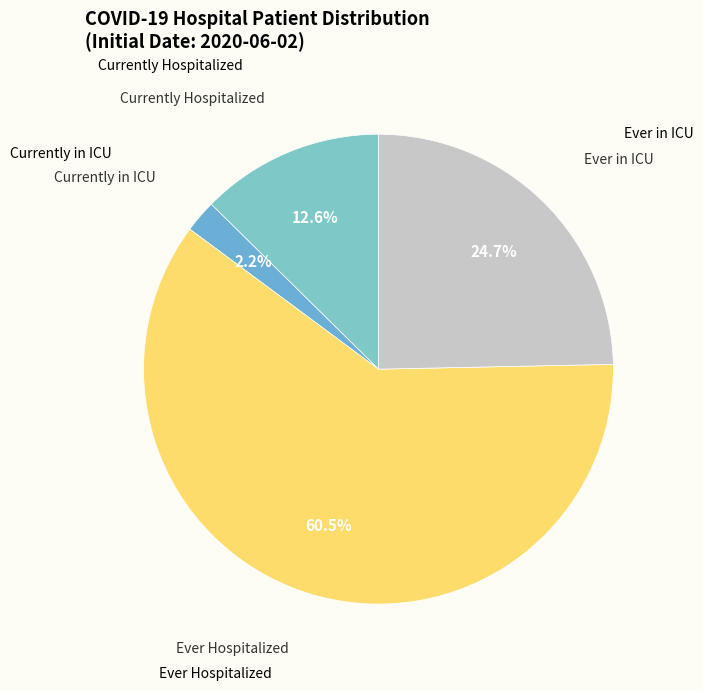

How many slices are in this pie chart?

4